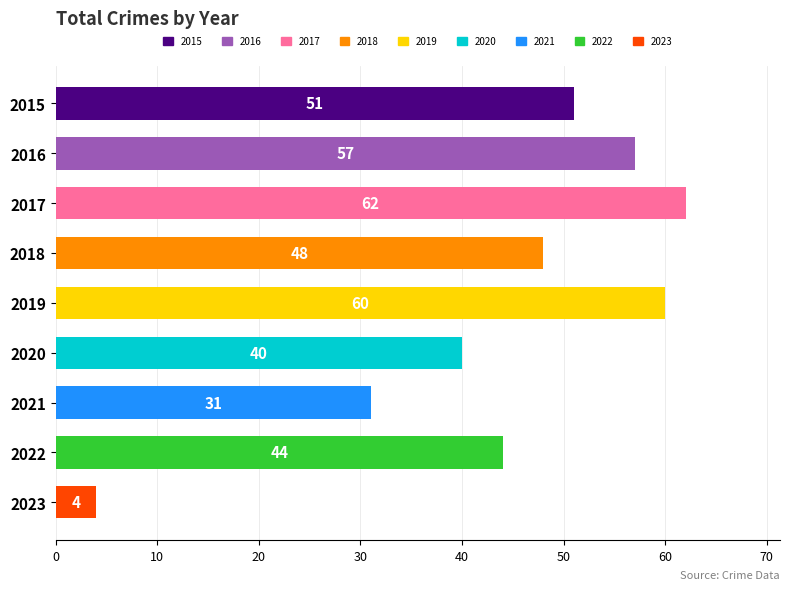

How many data points does each series have?

9